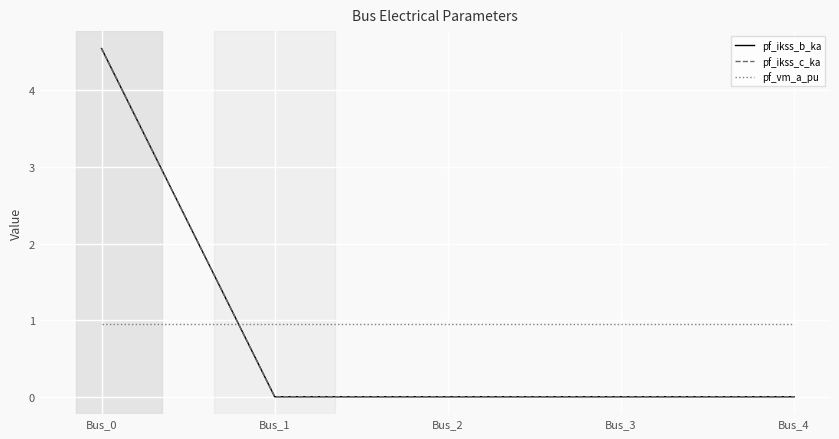

Does the chart have visible grid lines?

Yes